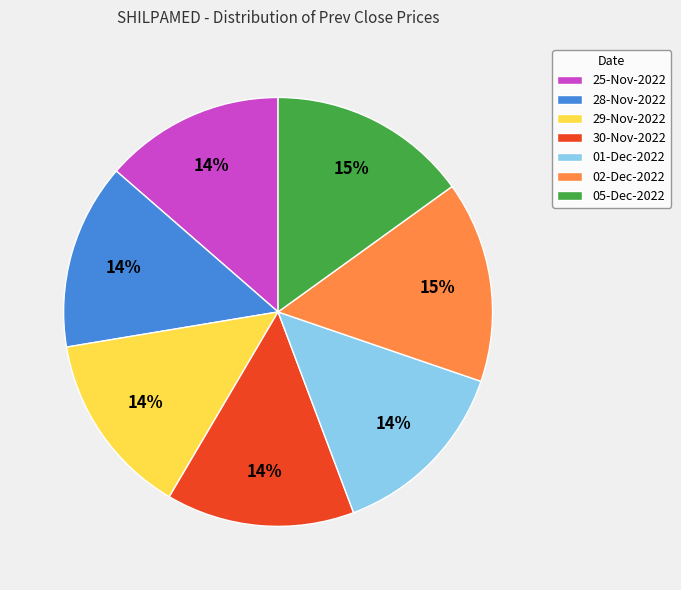

To the nearest percent, what is the average slice percentage?

14%